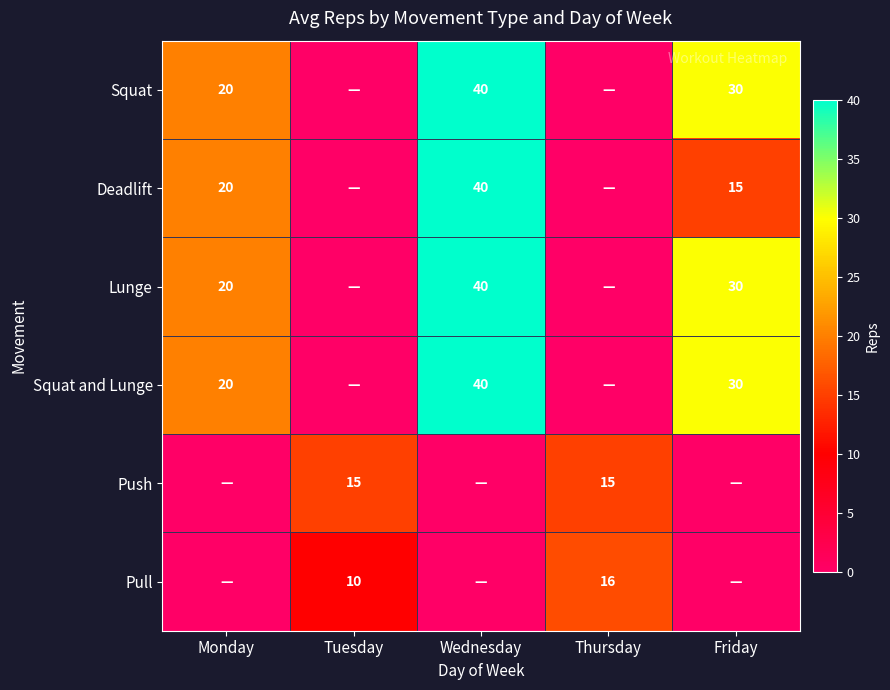

True or false: Pull has a value of 10 at Tuesday.

True